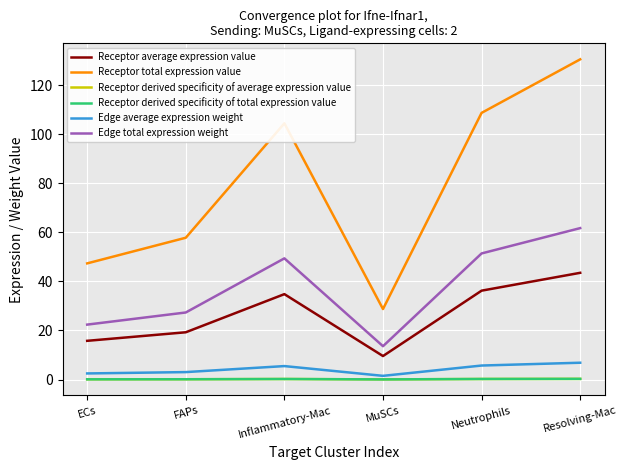

True or false: Edge total expression weight and Receptor average expression value cross at least once.

False